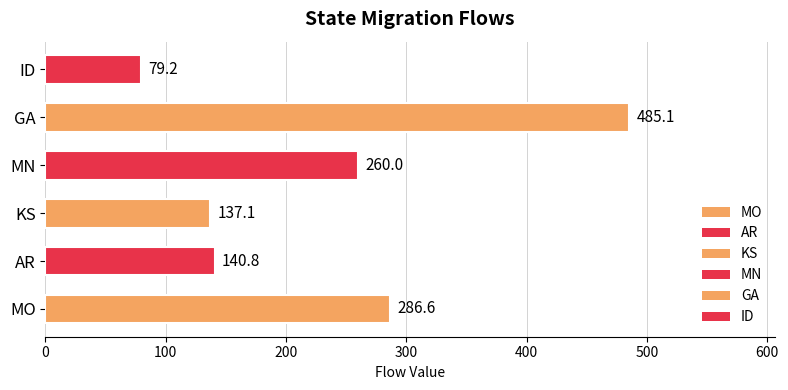

List the labels in order of value, largest first.

GA, MO, MN, AR, KS, ID